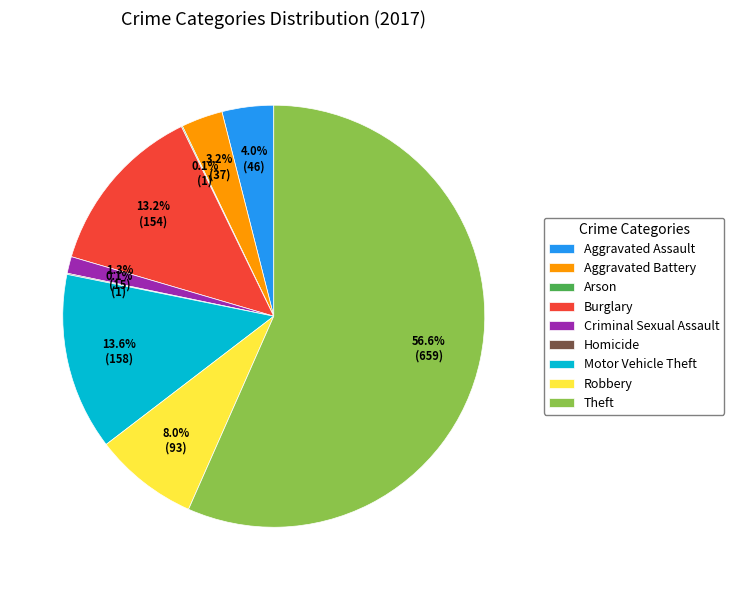

To the nearest percent, what is the average slice percentage?

11%